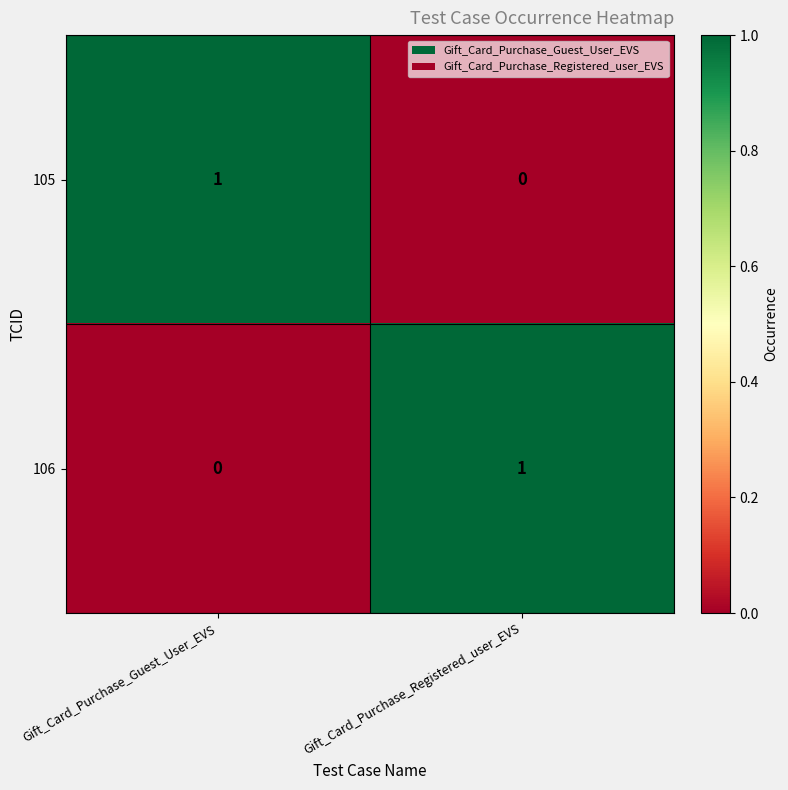

How many categories are shown in the chart?

2